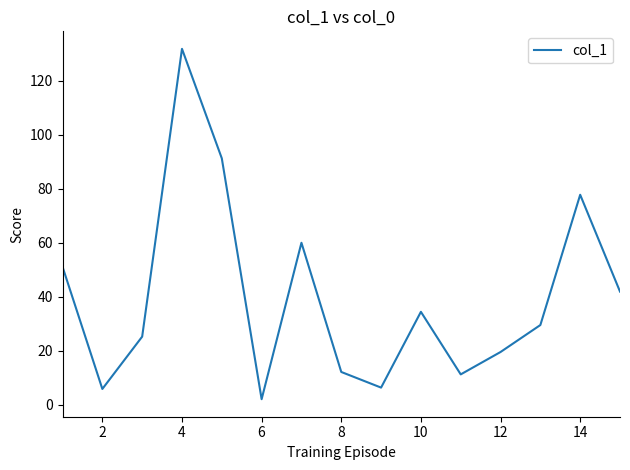

How many interior local peaks (higher than both neighbors) does the data have?

4